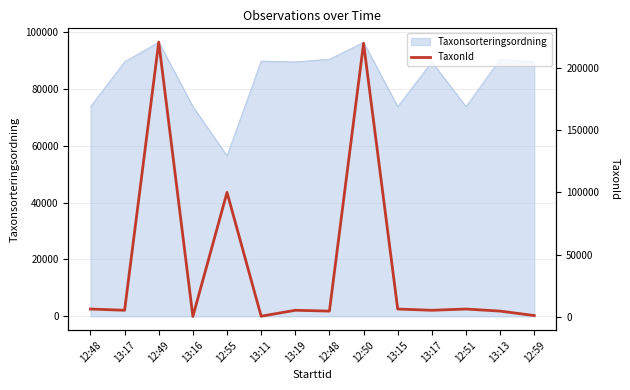

Which has a higher value, 13:17 or 13:16?

13:17